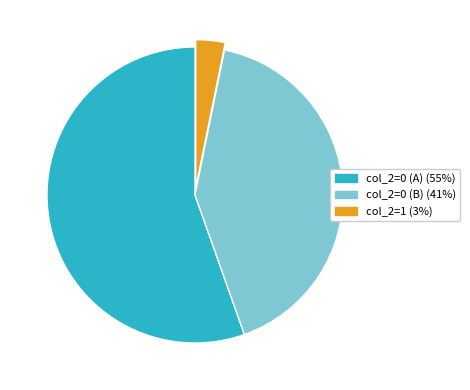

How many slices are in this pie chart?

3